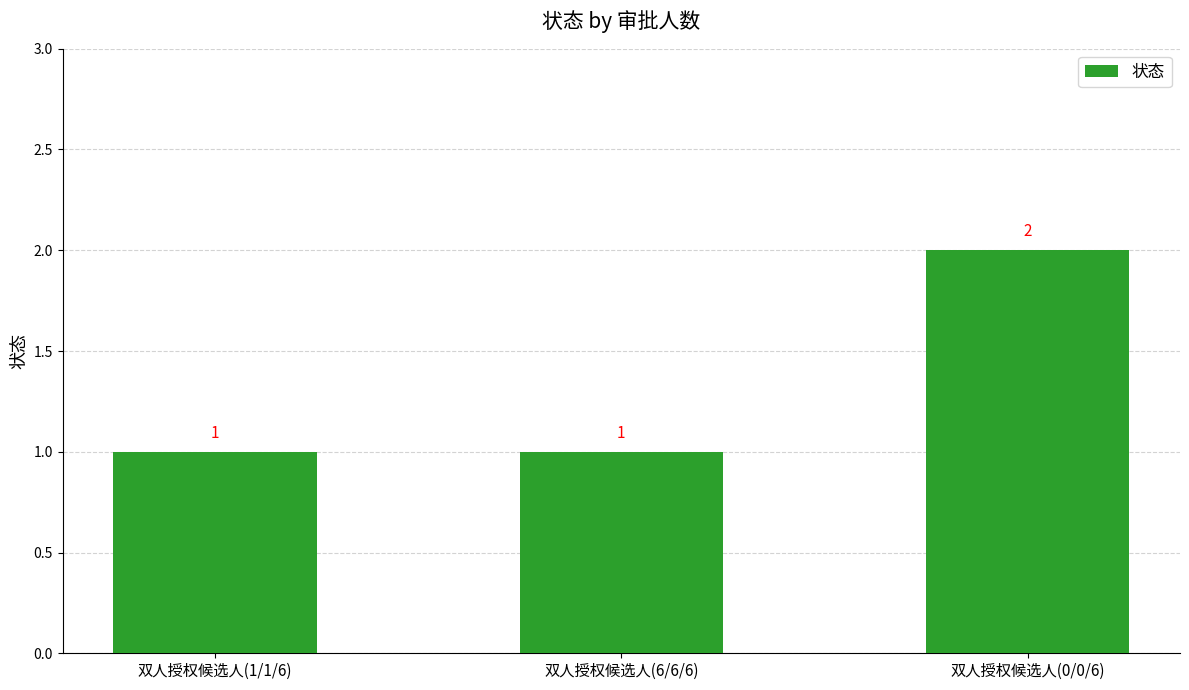

Reading left to right, transcribe all the data shown in this chart.

1	1	2